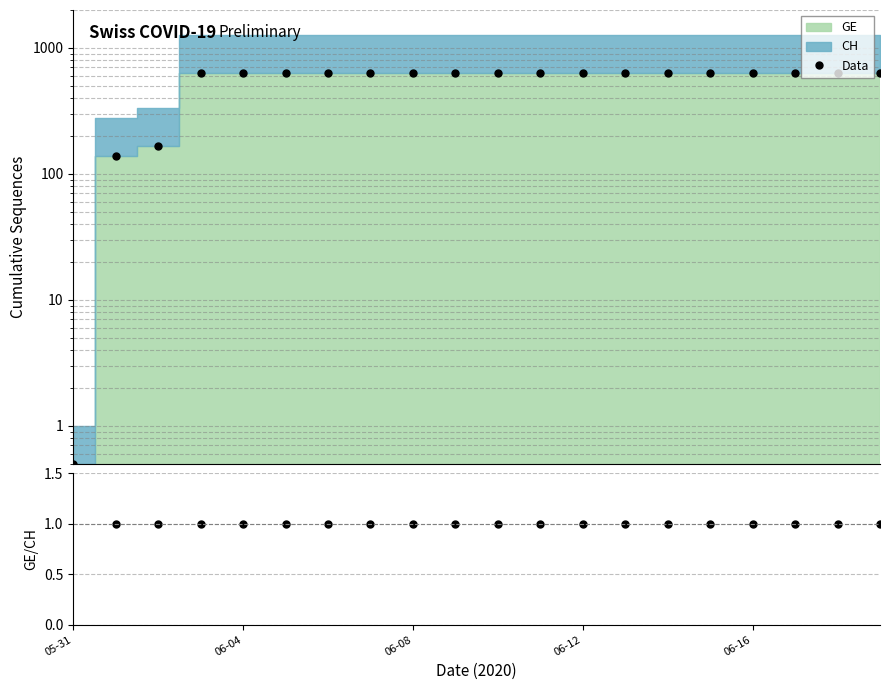

How many positive values does the GE/CH series have?

19